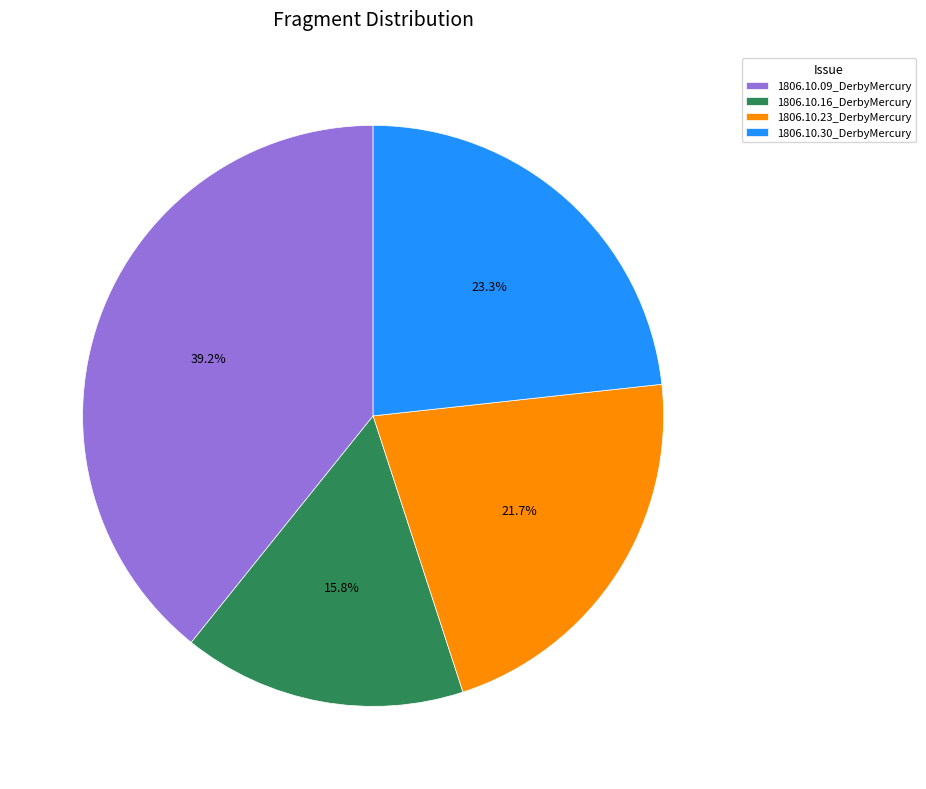

Rank the categories by value from highest to lowest.

1806.10.09_DerbyMercury, 1806.10.30_DerbyMercury, 1806.10.23_DerbyMercury, 1806.10.16_DerbyMercury